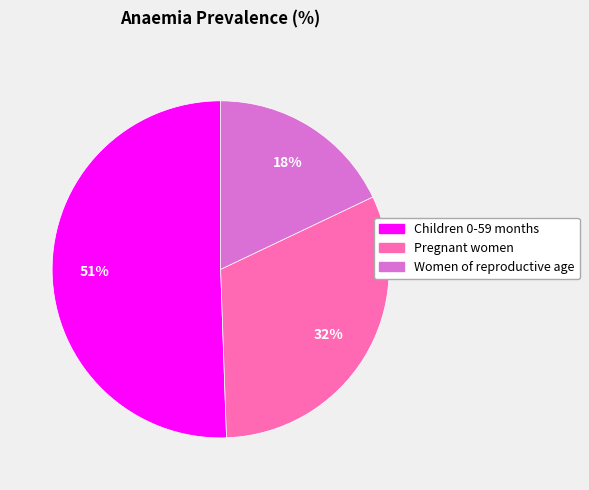

Is it true that Pregnant women is 32% of the pie?

True